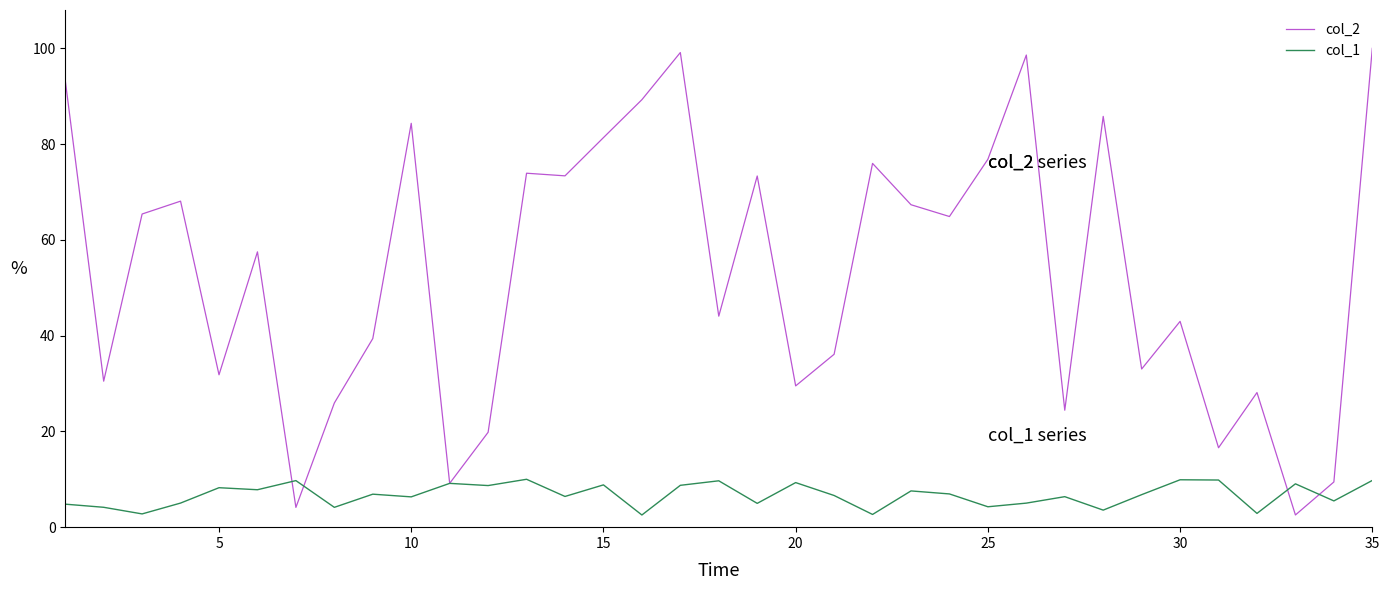

What is the sum of all col_1 values?

234.9